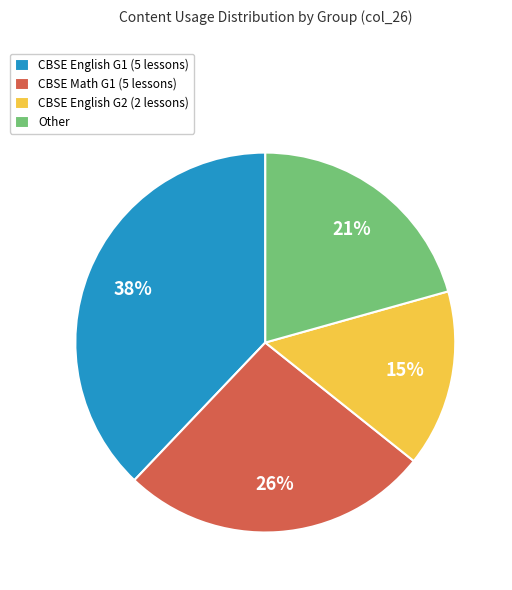

Is there any slice that represents more than half of the pie?

No